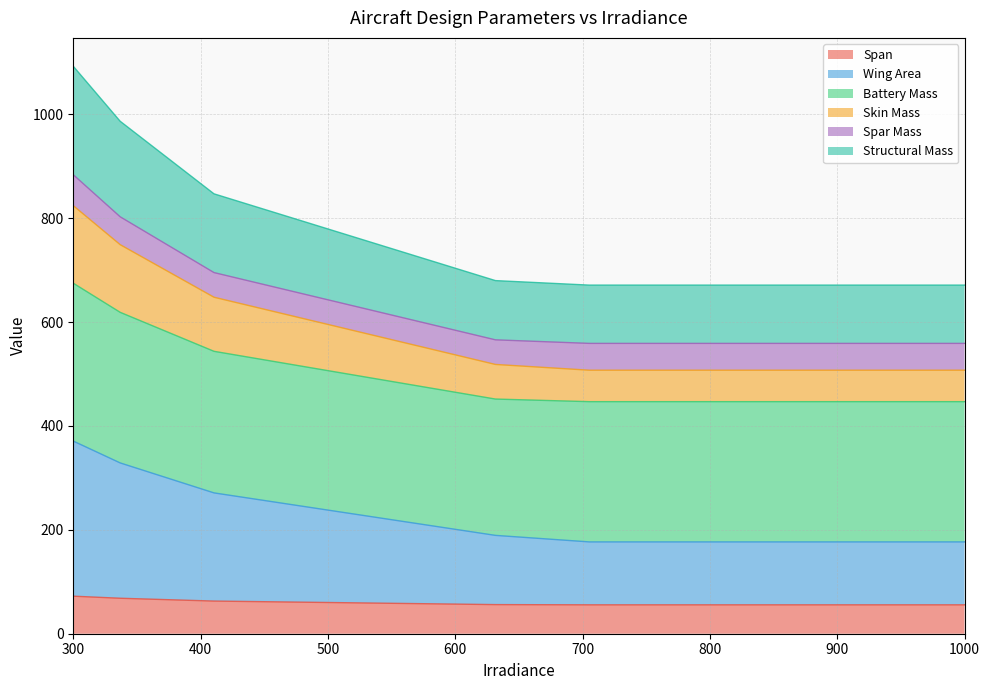

Count the number of categories in the chart.

10